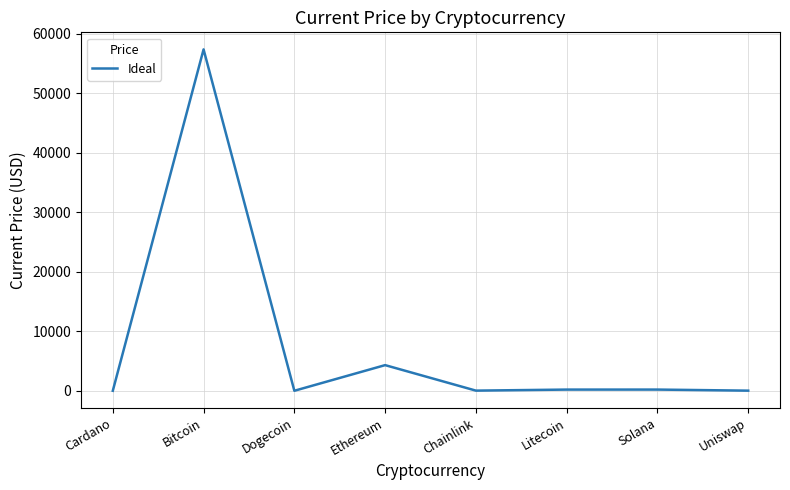

The value at Solana is 201.0. True or false?

True